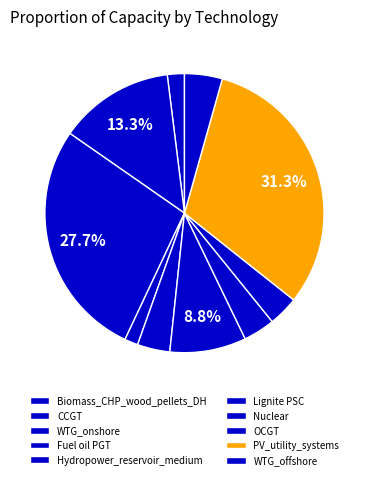

How many segments does this pie chart have?

10